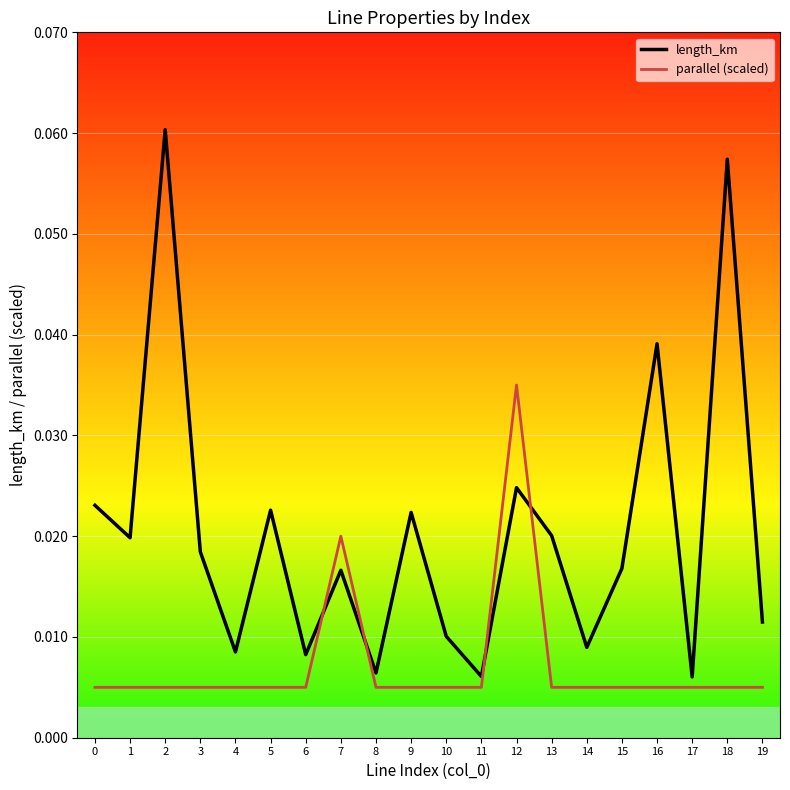

List the series in order of their overall mean, highest first.

length_km, parallel (scaled)